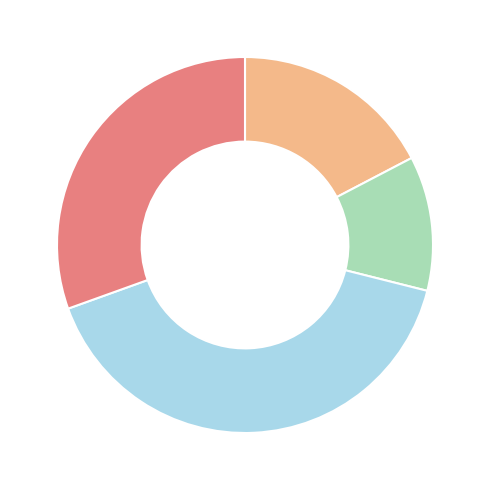

How many segments does this pie chart have?

4